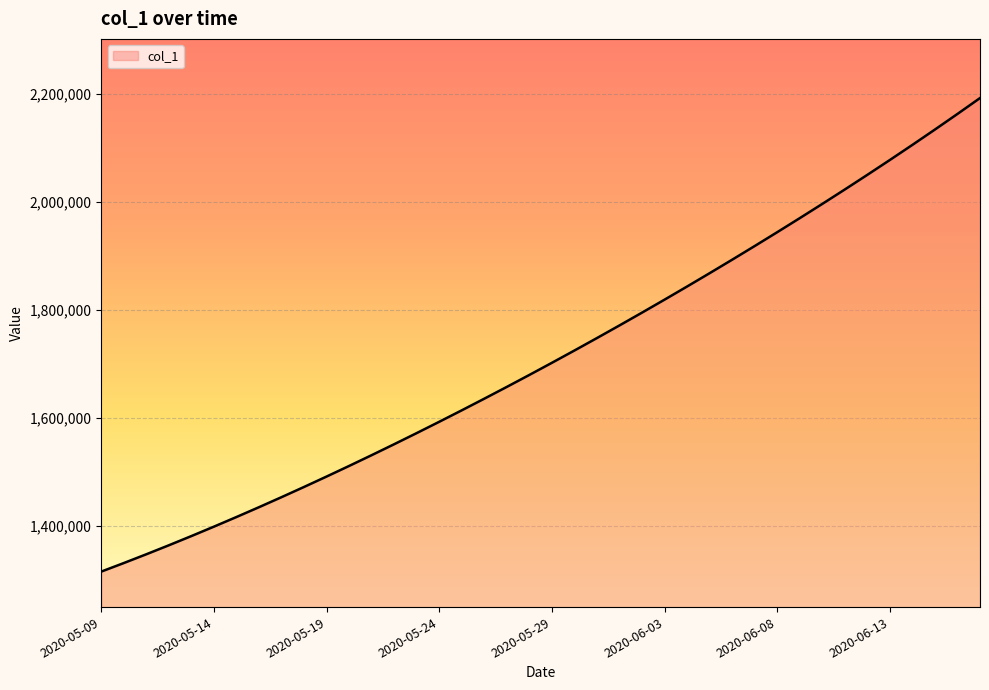

What is the difference between the maximum and minimum values?

877141.5